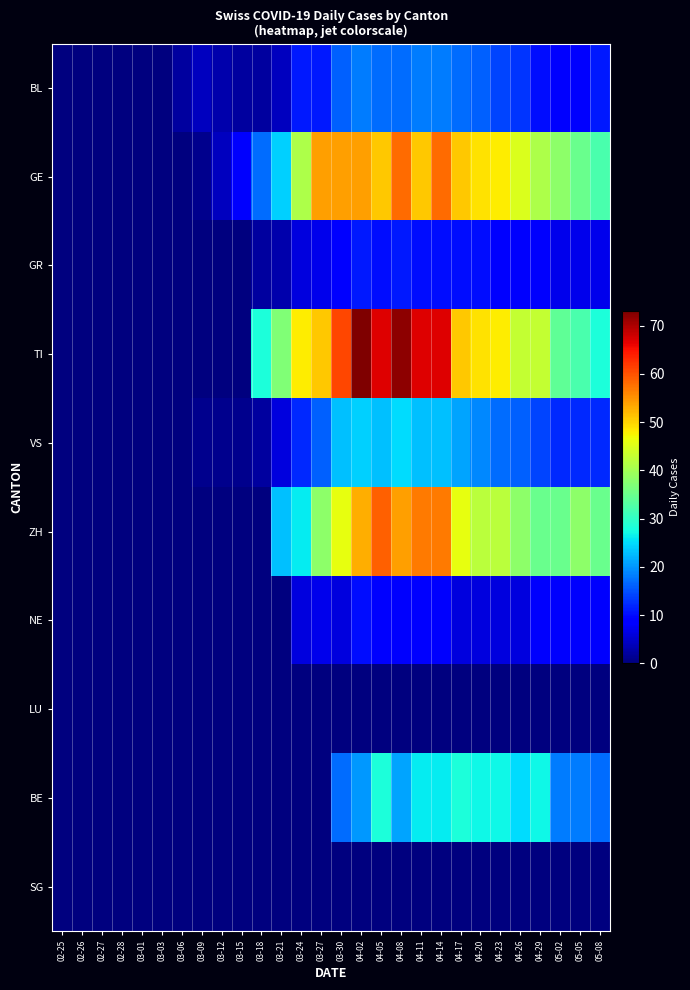

Reading right to left, list all the values displayed in this chart.

BL: 05-08=11	05-05=9	05-02=9	04-29=10	04-26=13	04-23=14	04-20=16	04-17=17	04-14=18	04-11=18	04-08=17	04-05=17	04-02=18	03-30=16	03-27=11	03-24=11	03-21=4	03-18=2	03-15=2	03-12=3	03-09=4	03-06=2	03-03=0	03-01=0	02-28=0	02-27=0	02-26=0	02-25=0
GE: 05-08=32	05-05=35	05-02=38	04-29=41	04-26=45	04-23=48	04-20=49	04-17=51	04-14=58	04-11=51	04-08=58	04-05=51	04-02=54	03-30=54	03-27=54	03-24=41	03-21=24	03-18=17	03-15=8	03-12=4	03-09=1	03-06=0	03-03=0	03-01=0	02-28=0	02-27=0	02-26=0	02-25=0
GR: 05-08=7	05-05=7	05-02=7	04-29=8	04-26=8	04-23=9	04-20=10	04-17=10	04-14=10	04-11=10	04-08=11	04-05=10	04-02=11	03-30=9	03-27=7	03-24=6	03-21=3	03-18=2	03-15=0	03-12=0	03-09=0	03-06=0	03-03=0	03-01=0	02-28=0	02-27=0	02-26=0	02-25=0
TI: 05-08=28	05-05=32	05-02=34	04-29=43	04-26=43	04-23=48	04-20=49	04-17=51	04-14=67	04-11=67	04-08=72	04-05=67	04-02=73	03-30=61	03-27=51	03-24=48	03-21=37	03-18=28	03-15=0	03-12=0	03-09=0	03-06=0	03-03=0	03-01=0	02-28=0	02-27=0	02-26=0	02-25=0
VS: 05-08=12	05-05=12	05-02=12	04-29=14	04-26=16	04-23=17	04-20=19	04-17=21	04-14=23	04-11=23	04-08=25	04-05=23	04-02=24	03-30=23	03-27=16	03-24=12	03-21=6	03-18=2	03-15=1	03-12=1	03-09=1	03-06=0	03-03=0	03-01=0	02-28=0	02-27=0	02-26=0	02-25=0
ZH: 05-08=35	05-05=38	05-02=35	04-29=35	04-26=38	04-23=42	04-20=42	04-17=46	04-14=57	04-11=57	04-08=54	04-05=59	04-02=53	03-30=46	03-27=38	03-24=26	03-21=23	03-18=0	03-15=0	03-12=0	03-09=0	03-06=0	03-03=0	03-01=0	02-28=0	02-27=0	02-26=0	02-25=0
NE: 05-08=8	05-05=8	05-02=8	04-29=8	04-26=6	04-23=6	04-20=6	04-17=6	04-14=8	04-11=9	04-08=8	04-05=9	04-02=10	03-30=6	03-27=7	03-24=6	03-21=0	03-18=0	03-15=0	03-12=0	03-09=0	03-06=0	03-03=0	03-01=0	02-28=0	02-27=0	02-26=0	02-25=0
LU: 05-08=0	05-05=0	05-02=0	04-29=0	04-26=0	04-23=0	04-20=0	04-17=0	04-14=0	04-11=0	04-08=0	04-05=0	04-02=0	03-30=0	03-27=0	03-24=0	03-21=0	03-18=0	03-15=0	03-12=0	03-09=0	03-06=0	03-03=0	03-01=0	02-28=0	02-27=0	02-26=0	02-25=0
BE: 05-08=17	05-05=18	05-02=18	04-29=27	04-26=25	04-23=27	04-20=27	04-17=28	04-14=26	04-11=26	04-08=21	04-05=28	04-02=20	03-30=17	03-27=0	03-24=0	03-21=0	03-18=0	03-15=0	03-12=0	03-09=0	03-06=0	03-03=0	03-01=0	02-28=0	02-27=0	02-26=0	02-25=0
SG: 05-08=0	05-05=0	05-02=0	04-29=0	04-26=0	04-23=0	04-20=0	04-17=0	04-14=0	04-11=0	04-08=0	04-05=0	04-02=0	03-30=0	03-27=0	03-24=0	03-21=0	03-18=0	03-15=0	03-12=0	03-09=0	03-06=0	03-03=0	03-01=0	02-28=0	02-27=0	02-26=0	02-25=0